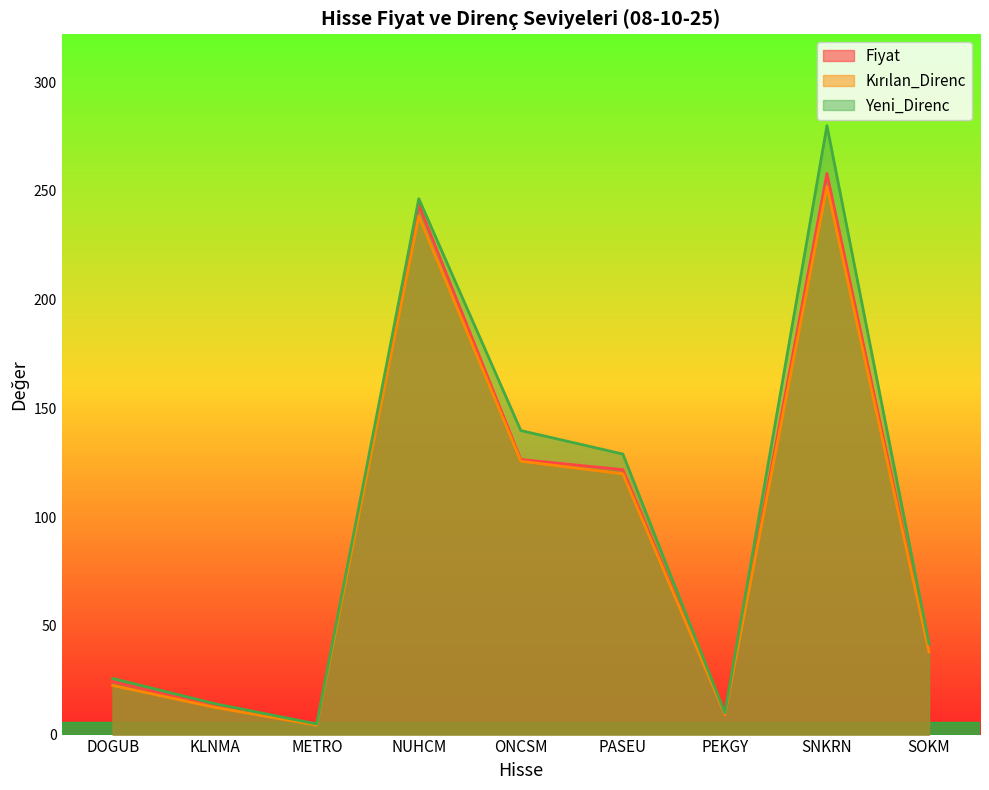

What is the approximate value of Kırılan_Direnc at PASEU?

119.9